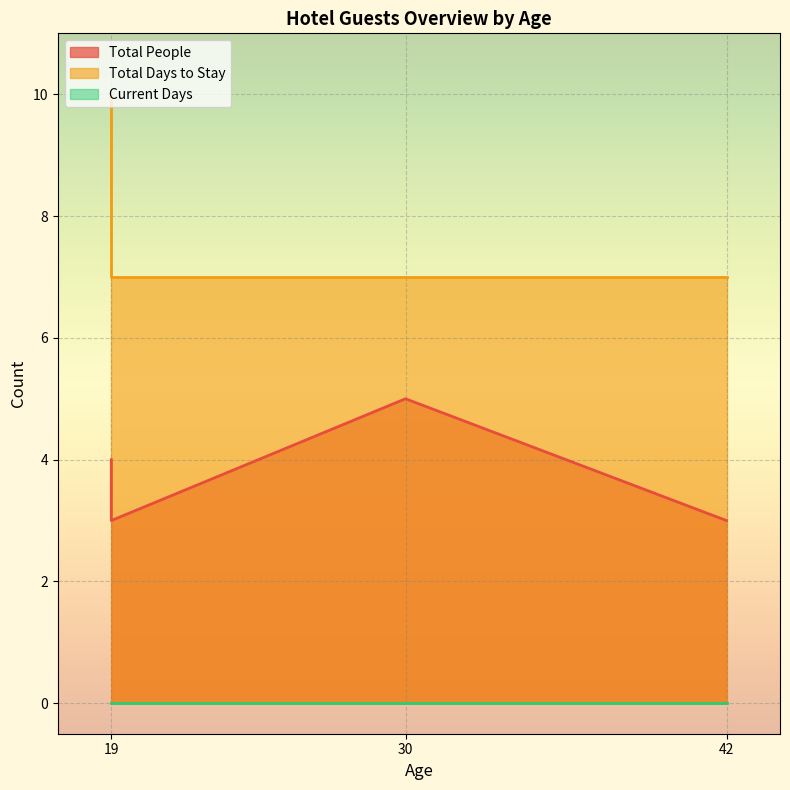

Count the Total People values in the range 3 to 5.

4